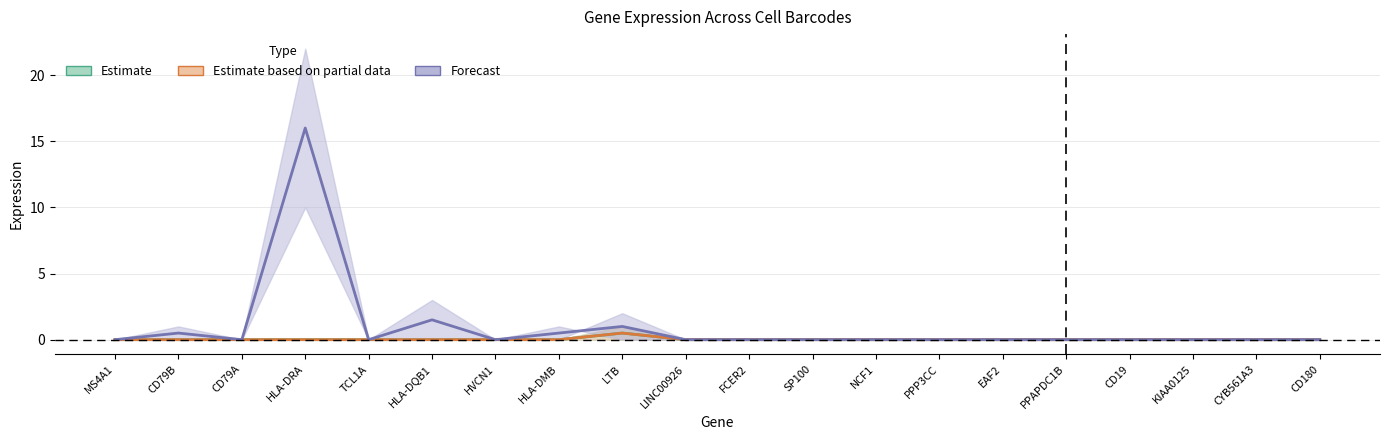

Does the chart display data point markers on the line(s)?

No